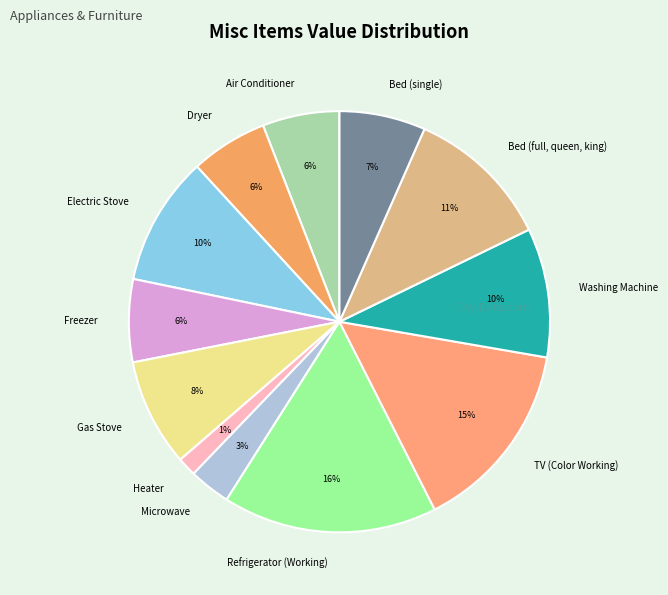

Do Freezer and Microwave together represent more than half of the pie?

No